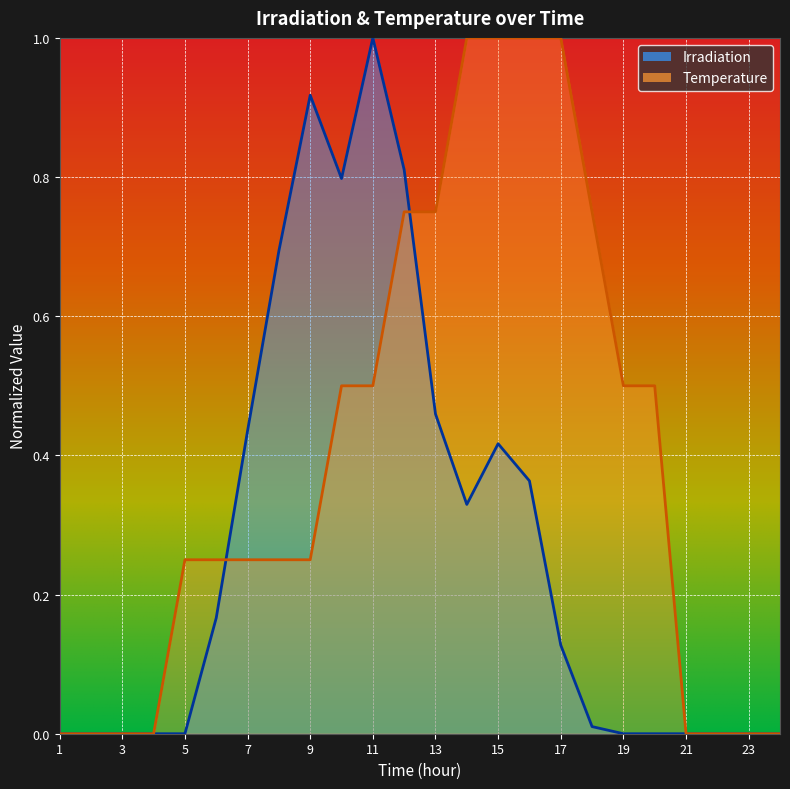

Where is the first local maximum for Irradiation?

9